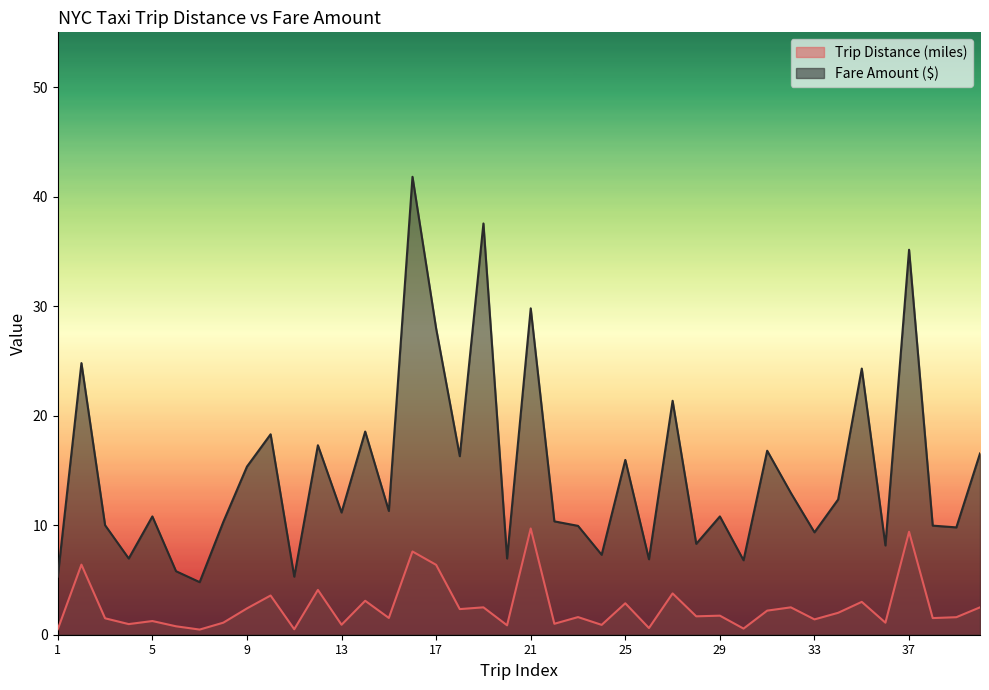

Between 2 and 13, which is larger?

2